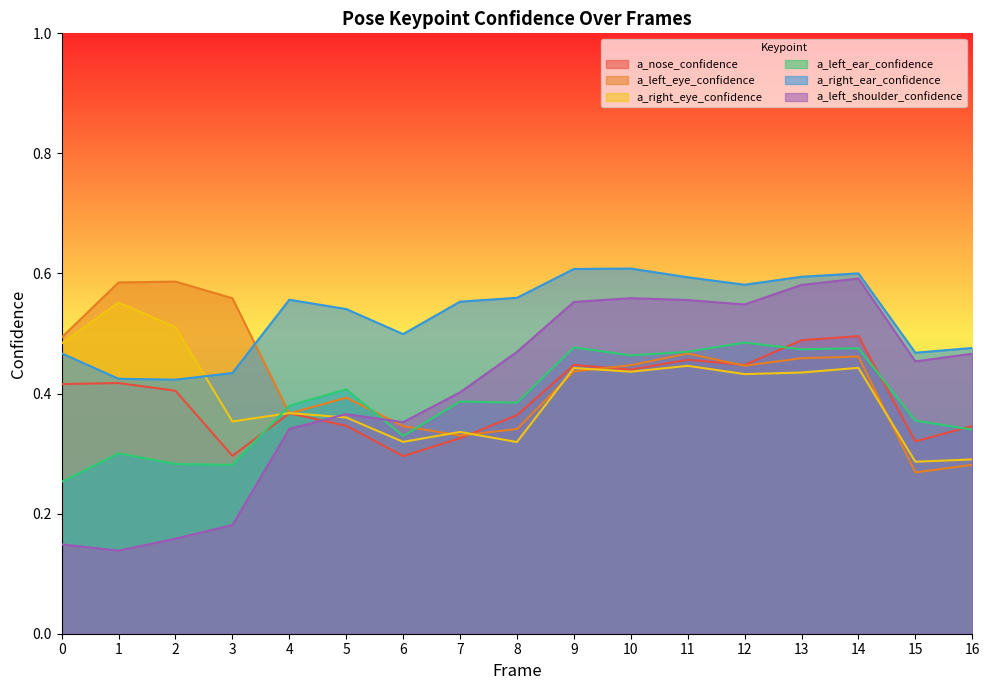

True or false: a_right_ear_confidence and a_left_eye_confidence intersect in this chart.

True